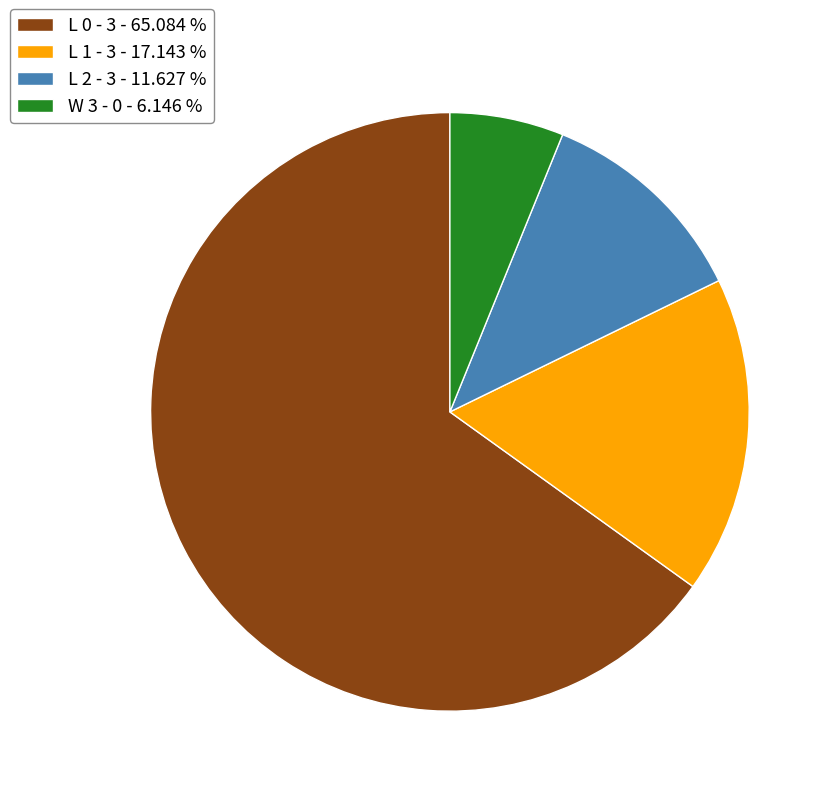

Rank the categories by value from lowest to highest.

W 3 - 0 - 6.146 %, L 2 - 3 - 11.627 %, L 1 - 3 - 17.143 %, L 0 - 3 - 65.084 %